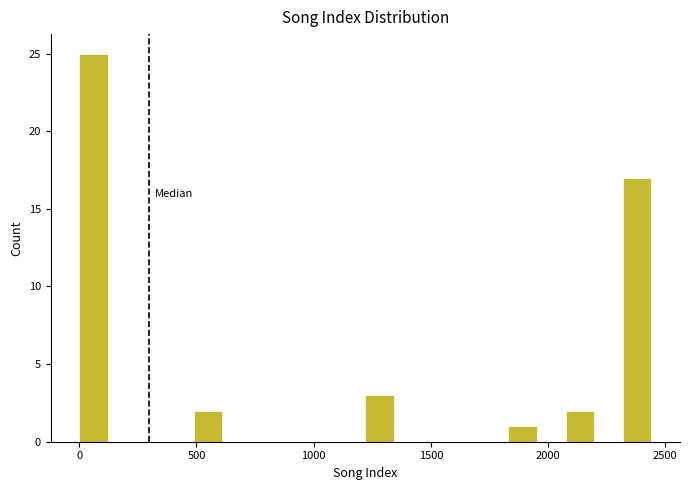

Around what value on the x-axis is the tallest bar? Give the approximate position of its centre, as read against the axis.

50